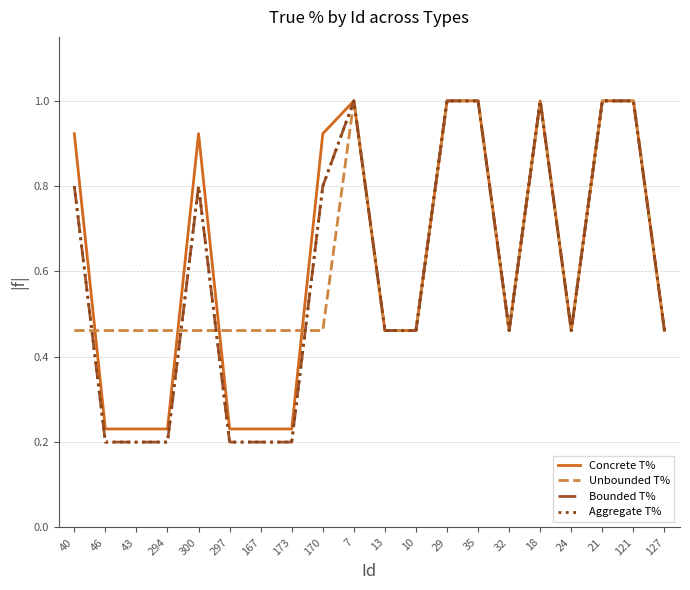

Does the chart have visible grid lines?

Yes